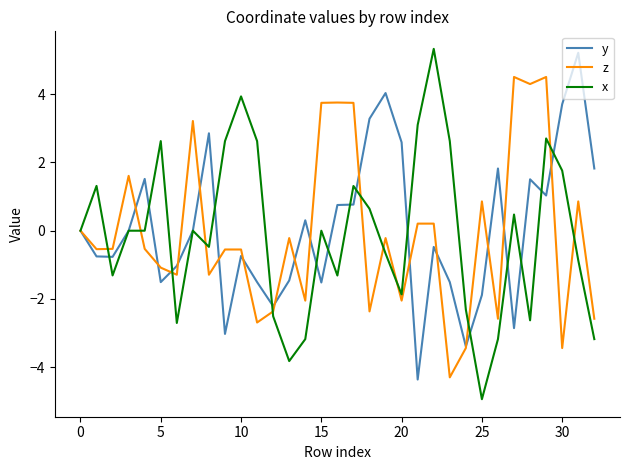

What is the maximum value shown in the chart?

5.3